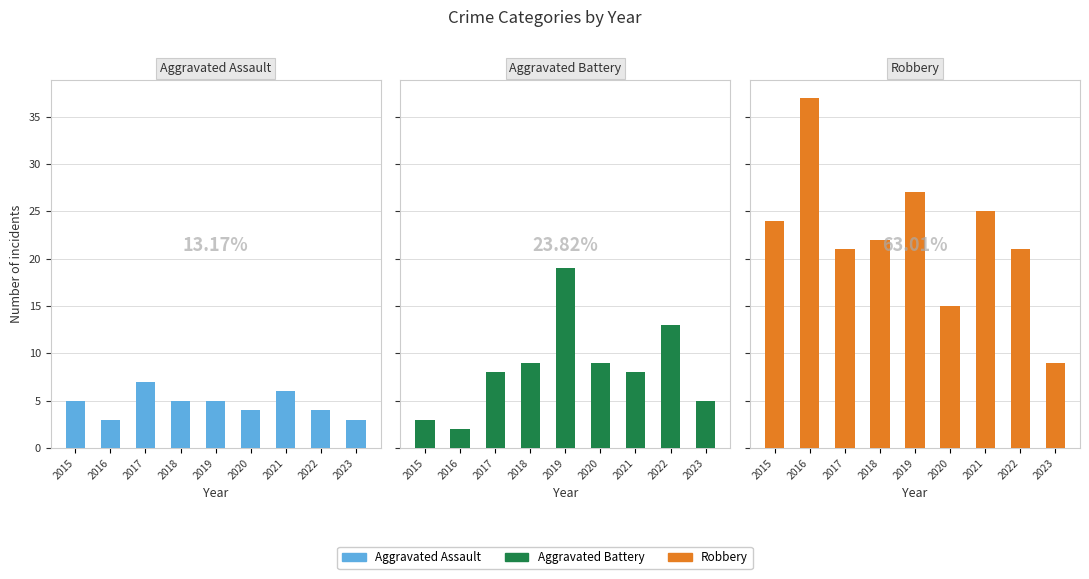

What is the difference between the maximum and minimum values in the Aggravated Battery series?

17